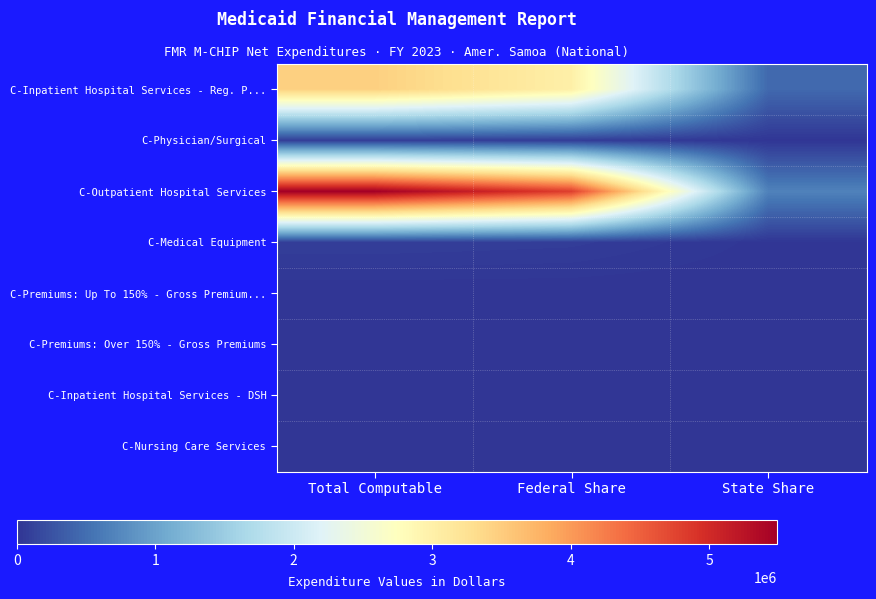

What is the greatest value displayed?

5486052